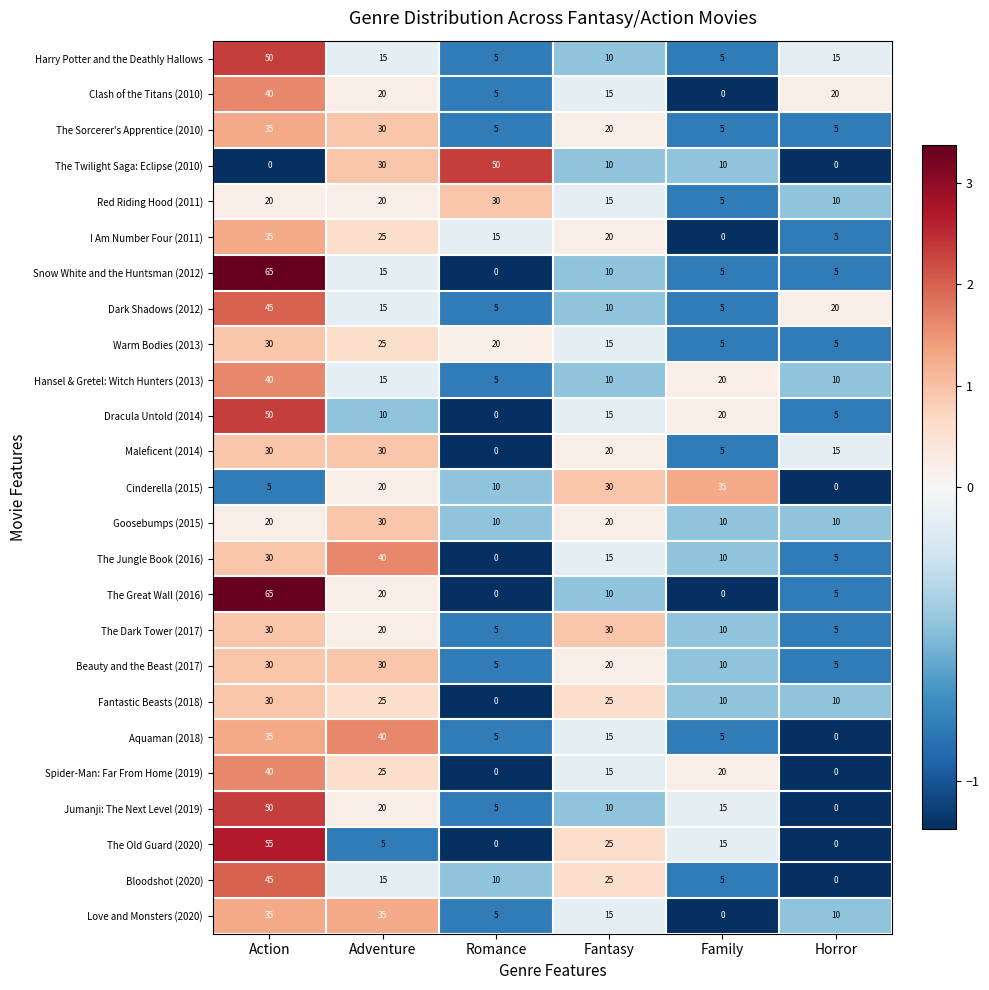

At which label does The Old Guard (2020) first exceed 15?

Action